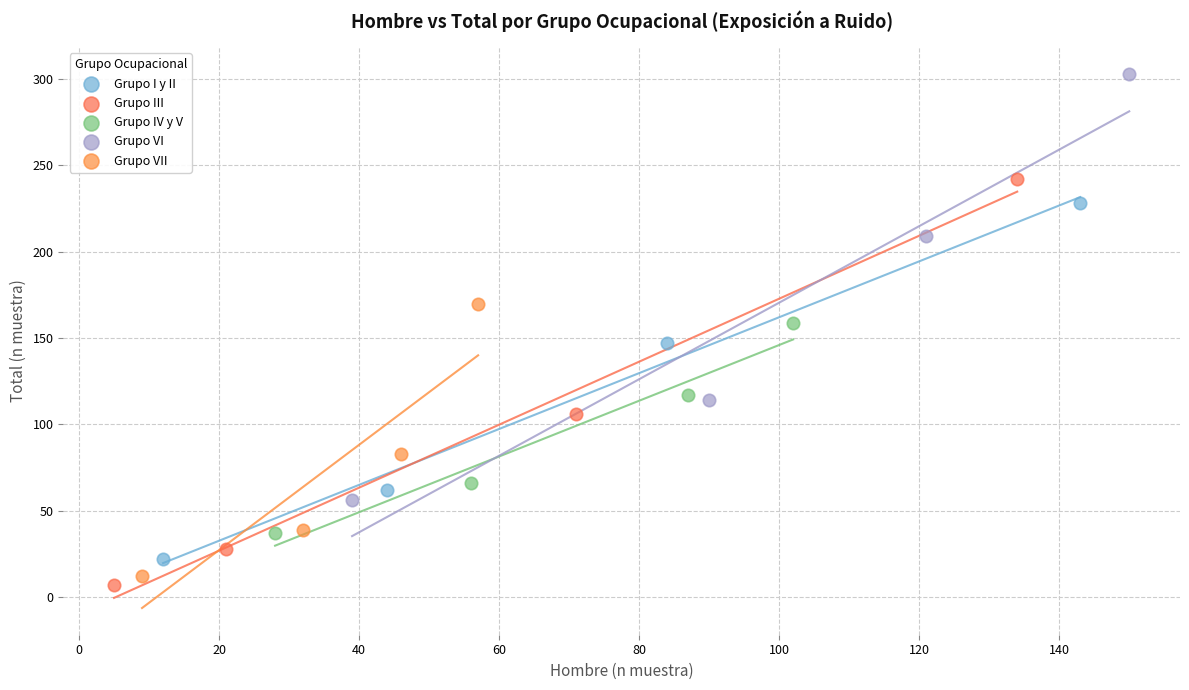

Which series has the largest Y range (max minus min)?

Grupo VI